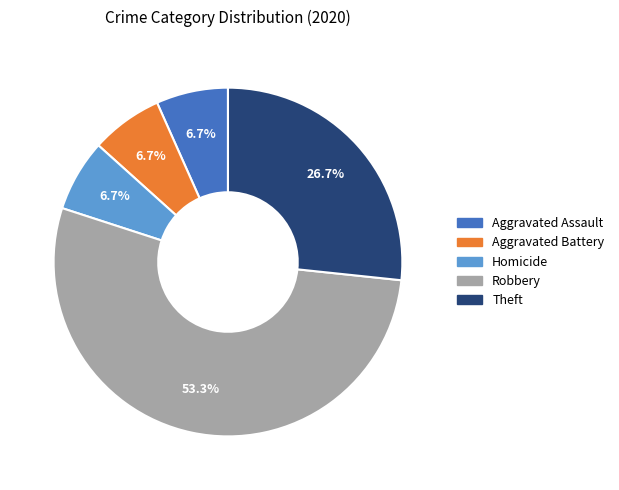

Is the sum of Robbery and Homicide greater than half?

Yes